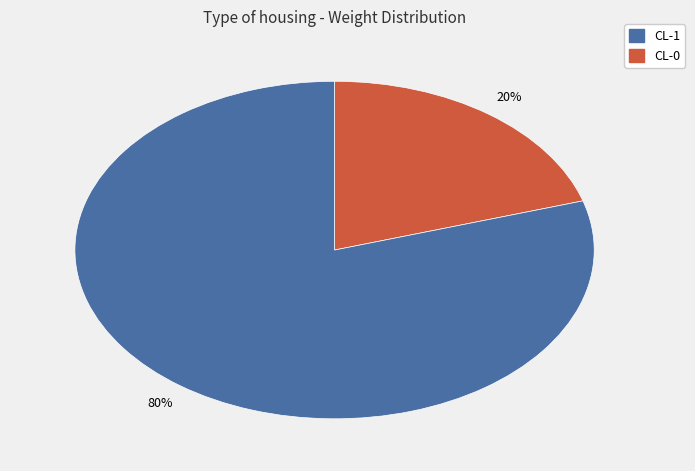

To the nearest percent, what is the average slice percentage?

50%